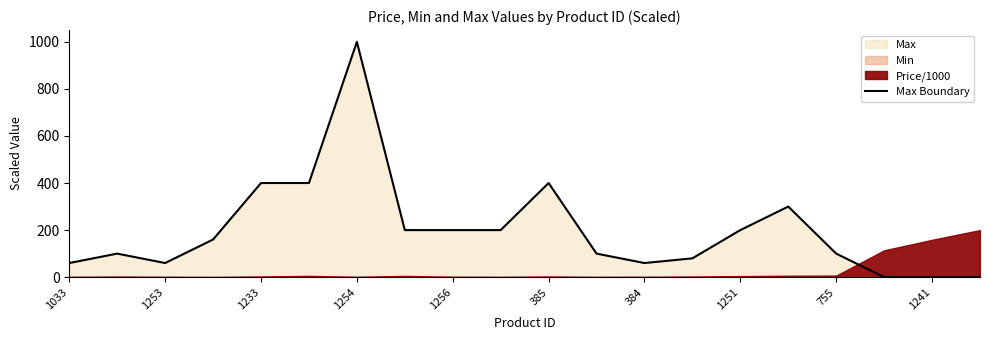

The value of Max Boundary at 1233 is 400.0. True or false?

True